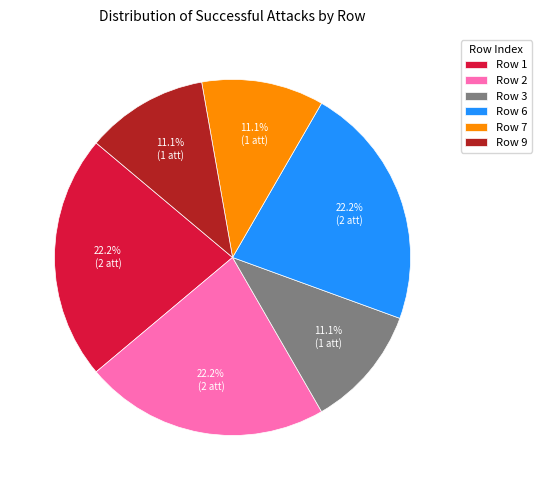

Between Row 3 and Row 2, which is larger?

Row 2